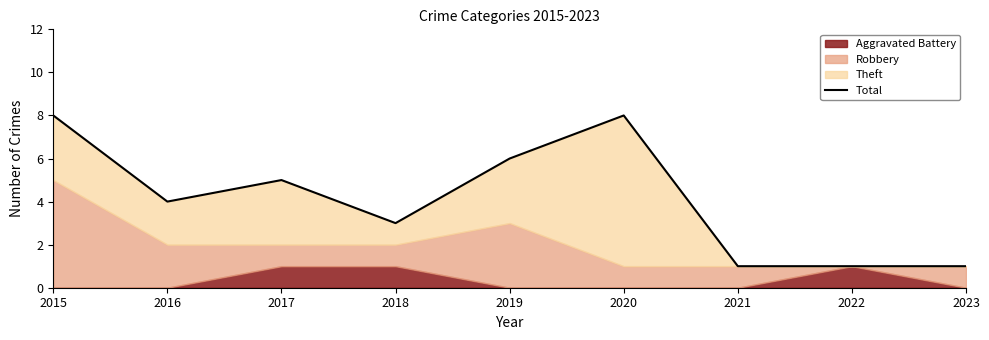

The value at 2018 is 3. True or false?

True